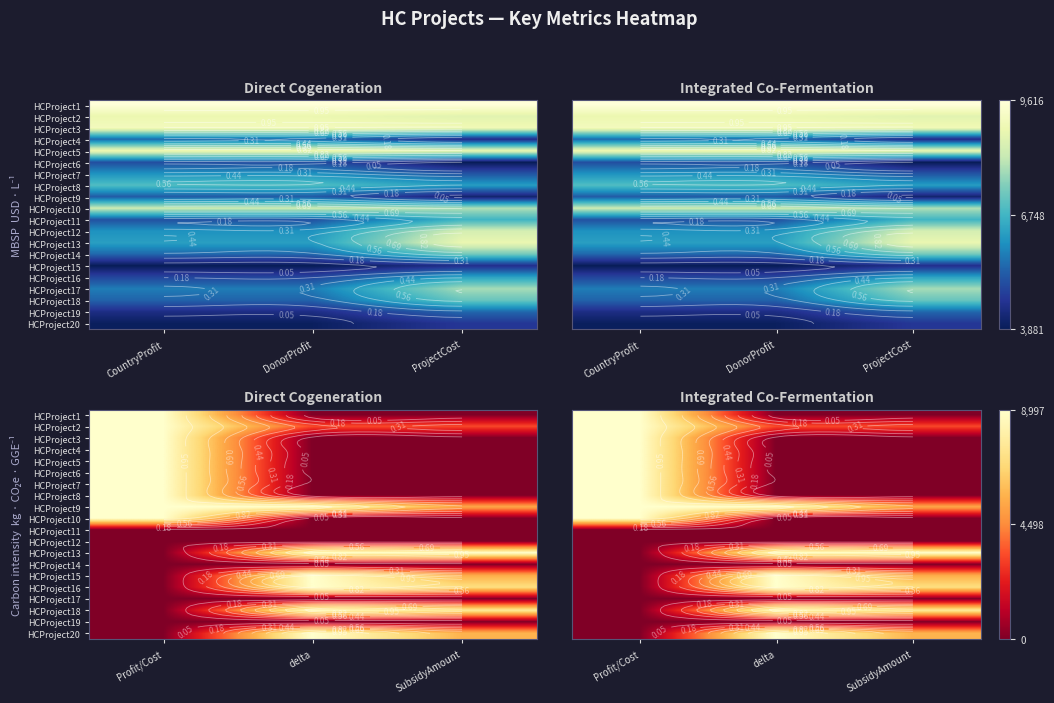

Count the number of categories in the chart.

3